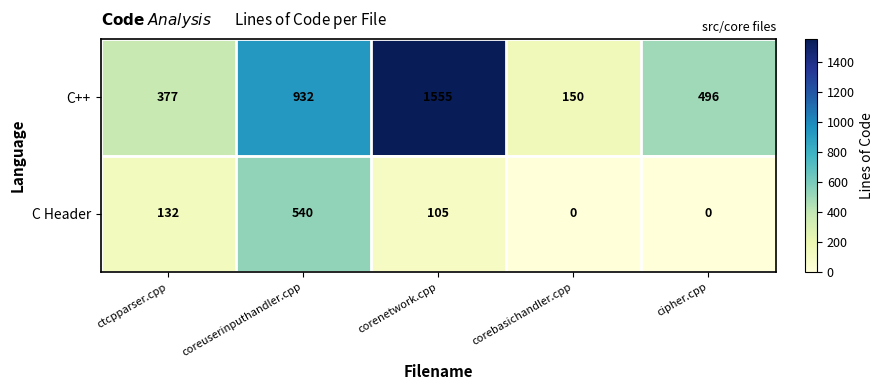

How many values in C Header are above zero?

3